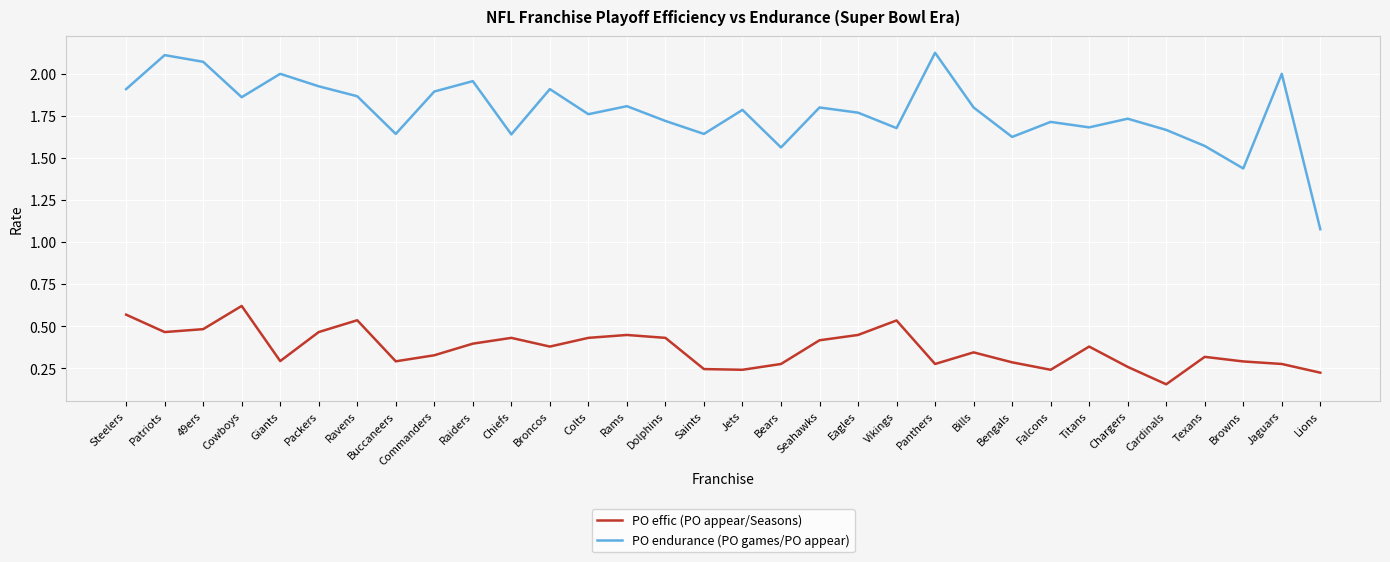

What is the sum of the PO effic (PO appear/Seasons) values at Panthers and Cowboys?

0.9